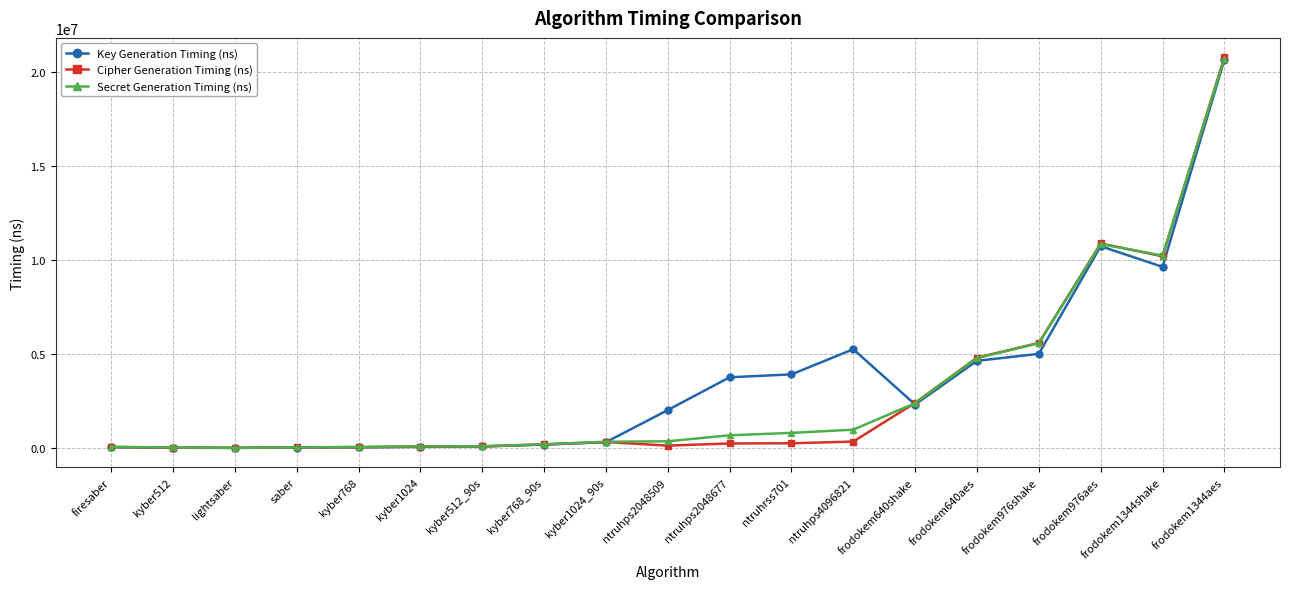

What are all the series names shown in the legend?

Key Generation Timing (ns), Cipher Generation Timing (ns), Secret Generation Timing (ns)